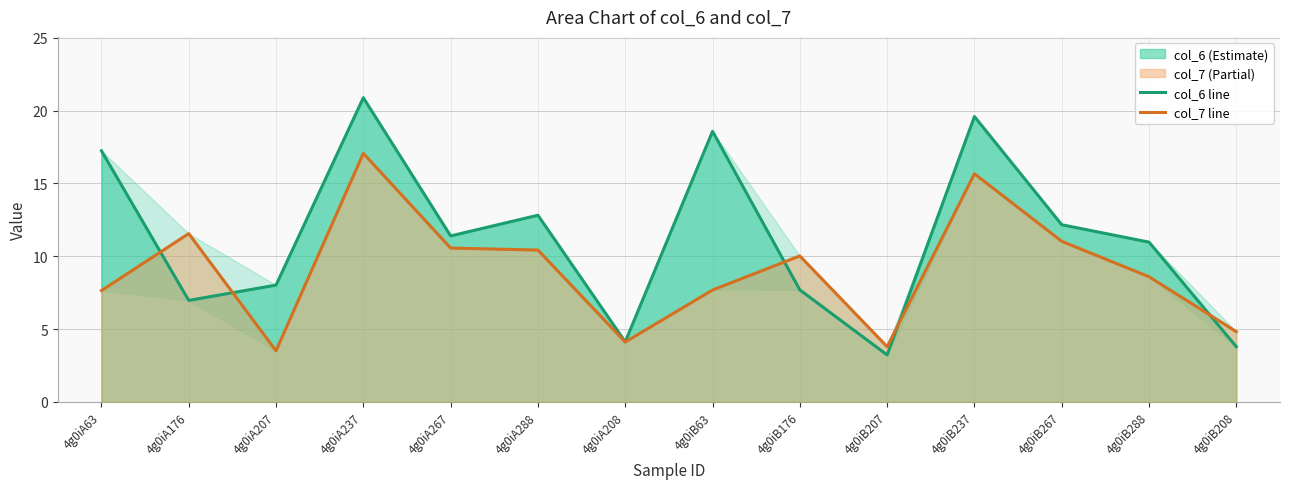

True or false: col_6 line has more than 1 interior local peaks.

True